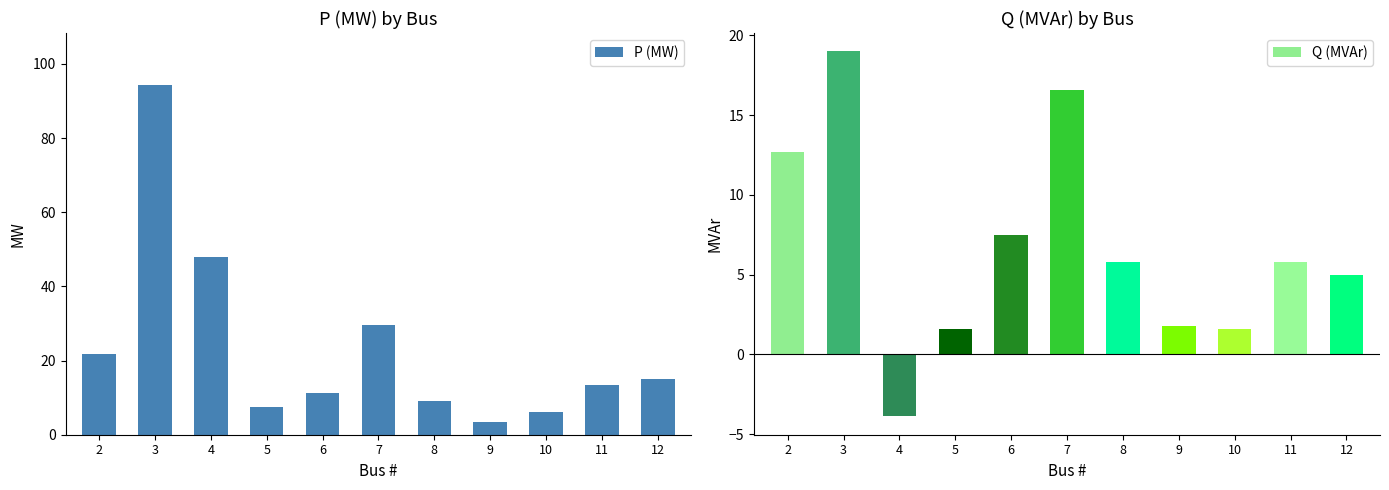

Reading left to right, transcribe all the data shown in this chart.

P (MW): 21.7	94.2	47.8	7.6	11.2	29.5	9.0	3.5	6.1	13.5	14.9
Q (MVAr): 12.7	19.0	-3.9	1.6	7.5	16.6	5.8	1.8	1.6	5.8	5.0